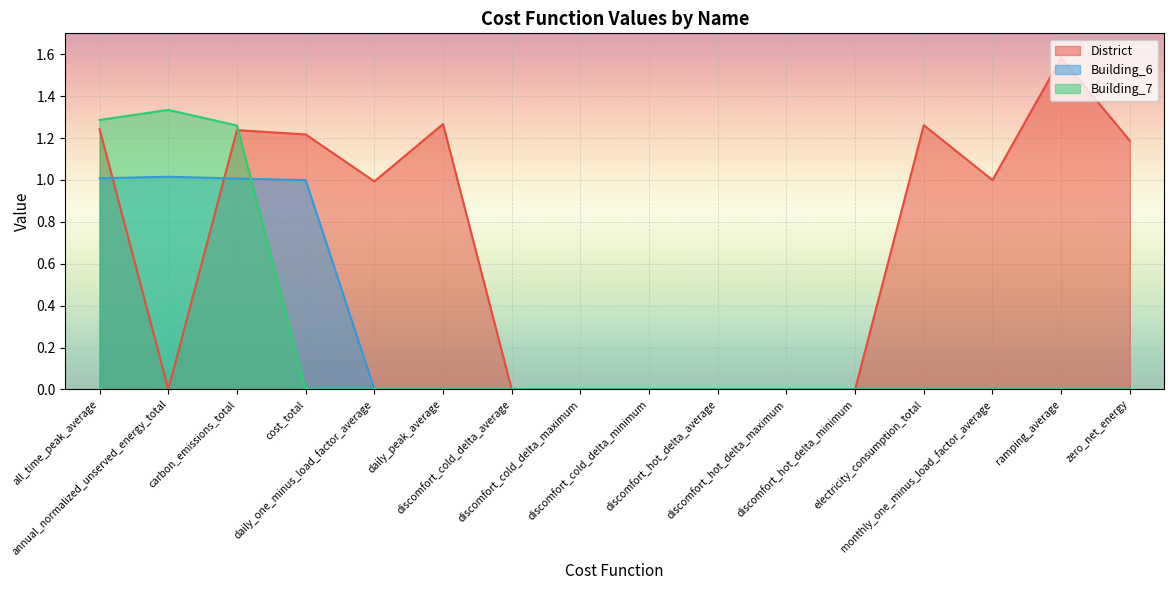

Which series changed the most between cost_total and electricity_consumption_total?

Building_6